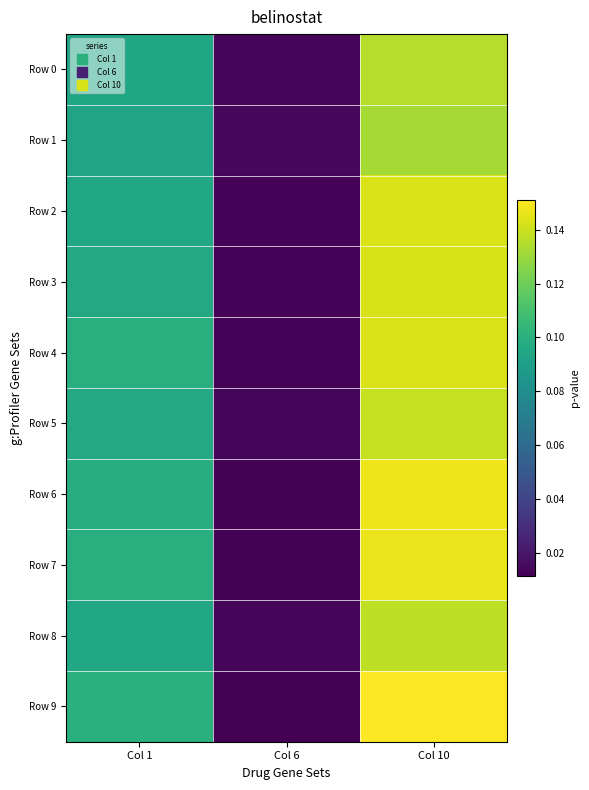

Reading left to right, transcribe all the data shown in this chart.

Row 0: Col 1=0.1	Col 6=0.0	Col 10=0.1
Row 1: Col 1=0.1	Col 6=0.0	Col 10=0.1
Row 2: Col 1=0.1	Col 6=0.0	Col 10=0.1
Row 3: Col 1=0.1	Col 6=0.0	Col 10=0.1
Row 4: Col 1=0.1	Col 6=0.0	Col 10=0.1
Row 5: Col 1=0.1	Col 6=0.0	Col 10=0.1
Row 6: Col 1=0.1	Col 6=0.0	Col 10=0.1
Row 7: Col 1=0.1	Col 6=0.0	Col 10=0.1
Row 8: Col 1=0.1	Col 6=0.0	Col 10=0.1
Row 9: Col 1=0.1	Col 6=0.0	Col 10=0.2